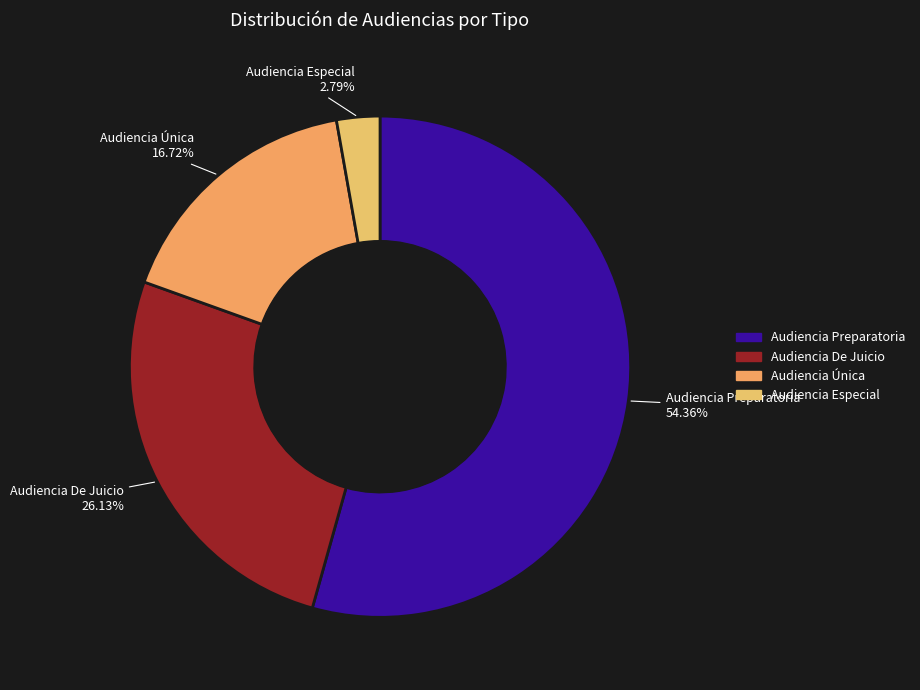

What percentage is NOT represented by Audiencia Especial?

97.2%